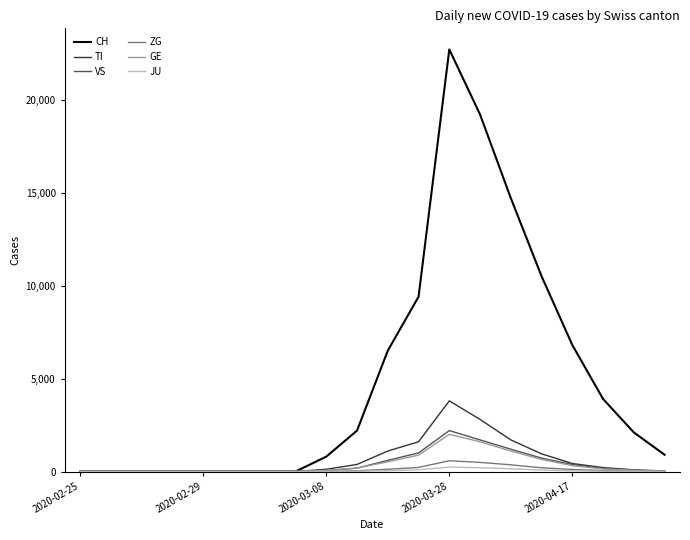

What is the maximum value for TI?

3800